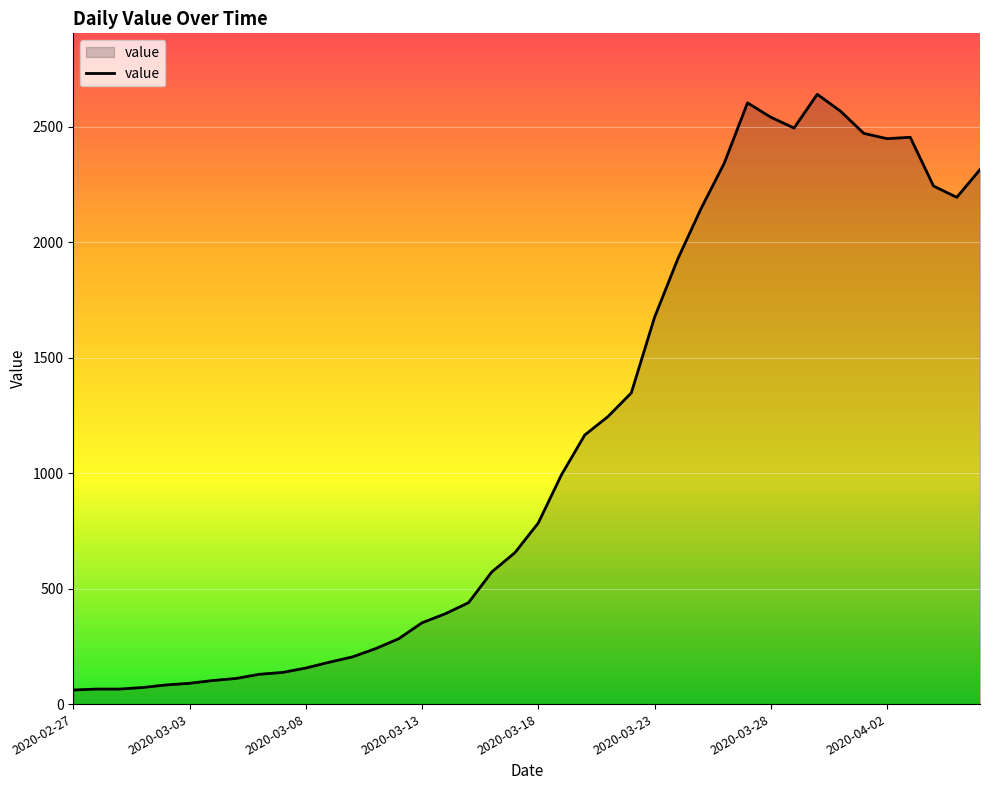

What is the greatest value displayed?

2640